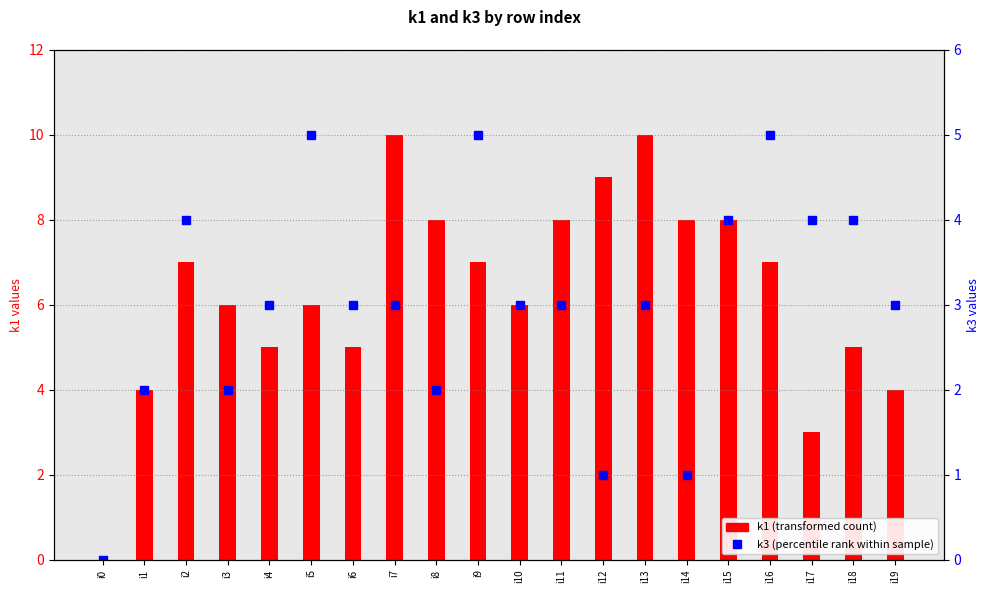

What are all the series names shown in the legend?

k1 (transformed count), k3 (percentile rank within sample)